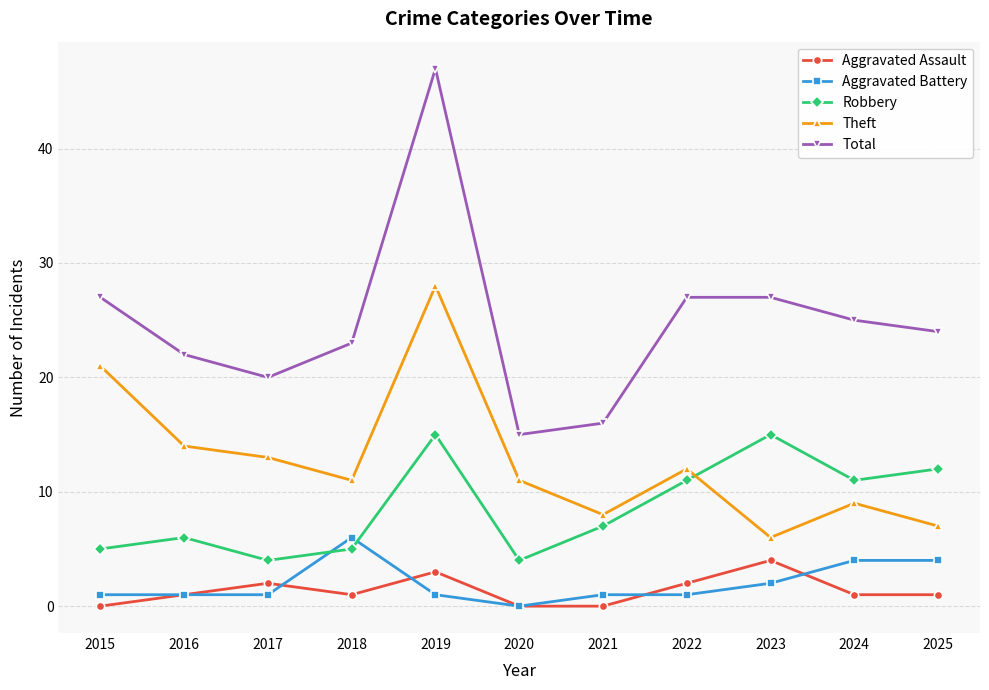

Where is the first local maximum for Robbery?

2016